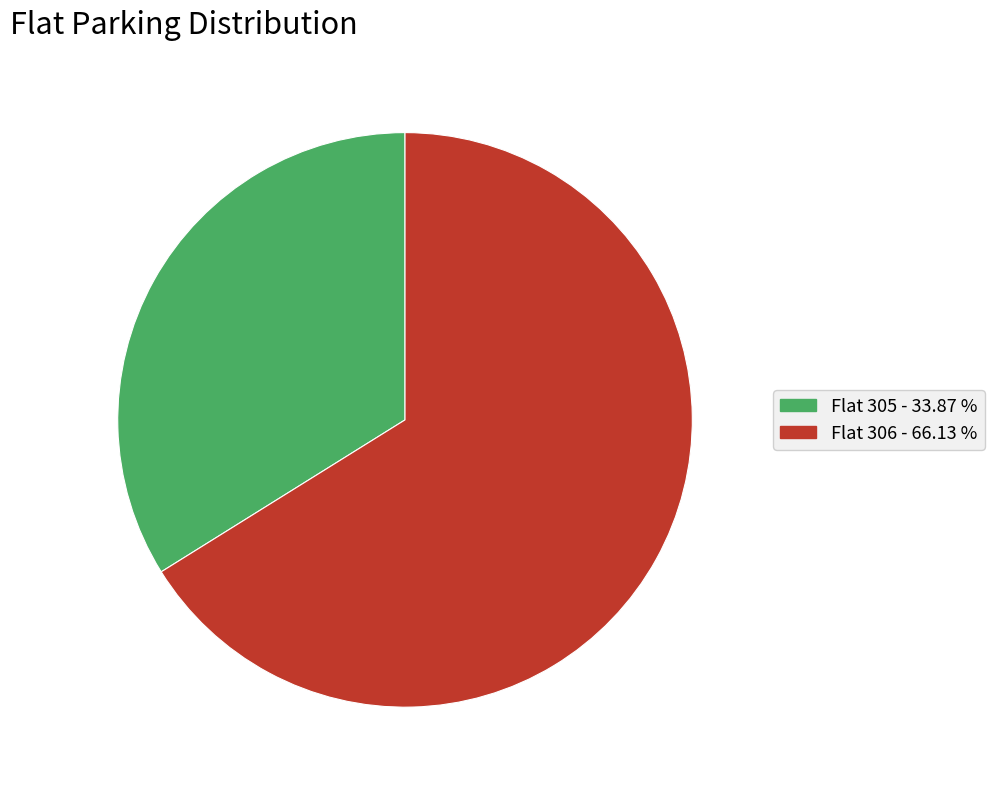

Approximately how many times larger is the value at Flat 305 - 33.87 % compared to Flat 306 - 66.13 %?

0.5